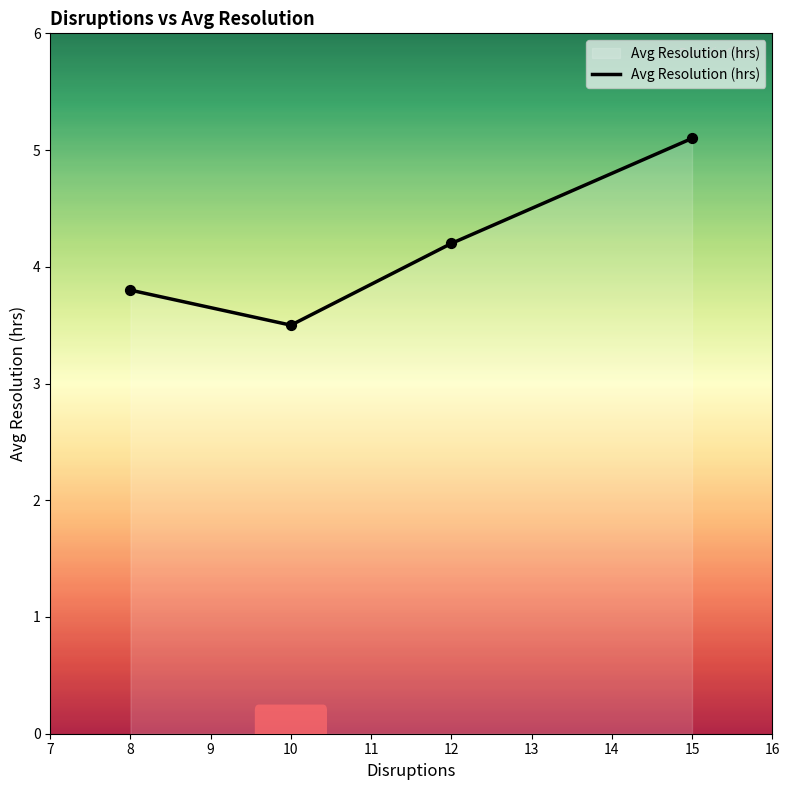

Between 12 and 15, which is larger?

15